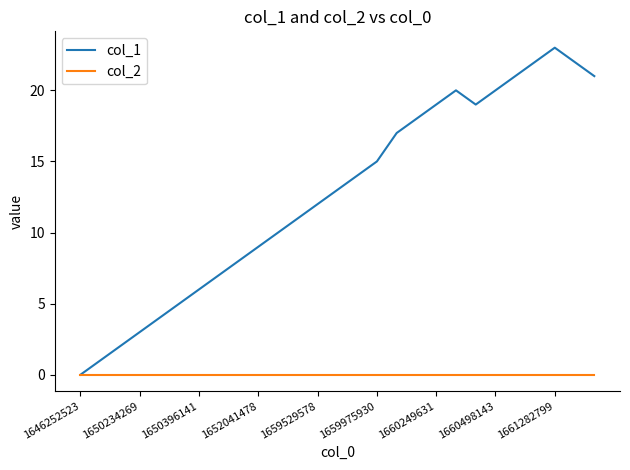

Which series has the largest total across all categories?

col_1